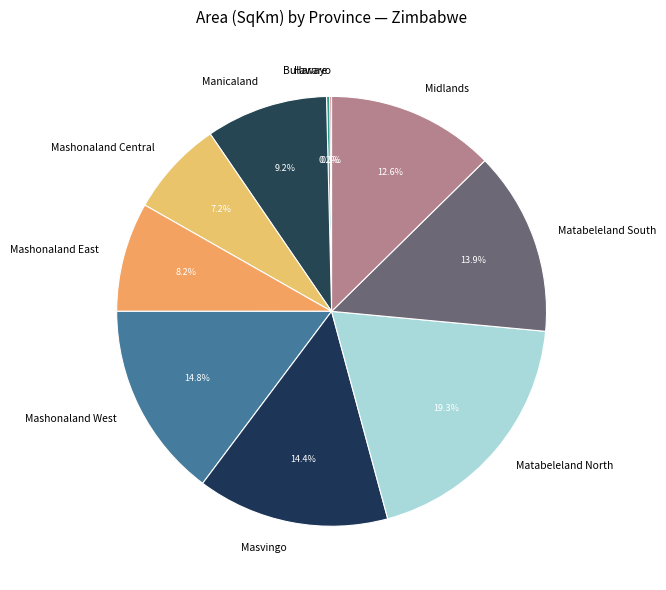

To the nearest percent, what percentage of the pie is Masvingo?

14%